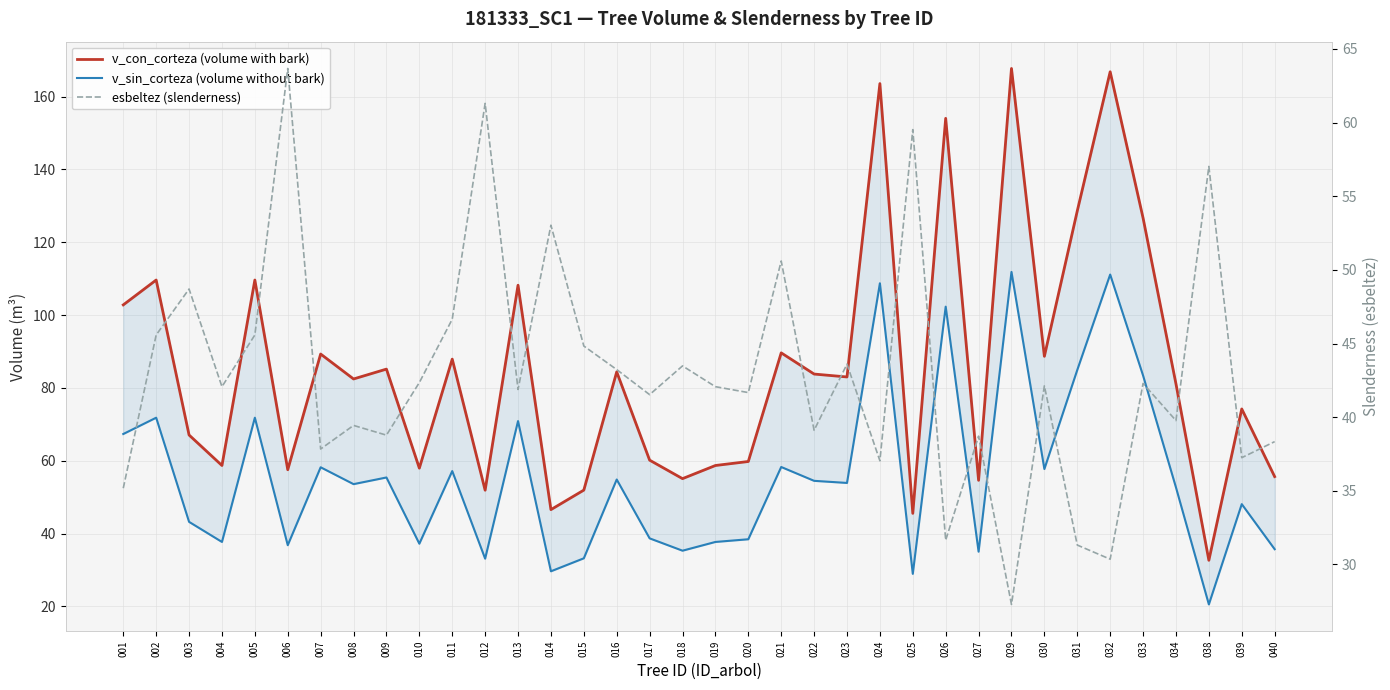

How many interior local peaks does the v_con_corteza (volume with bark) series have?

13